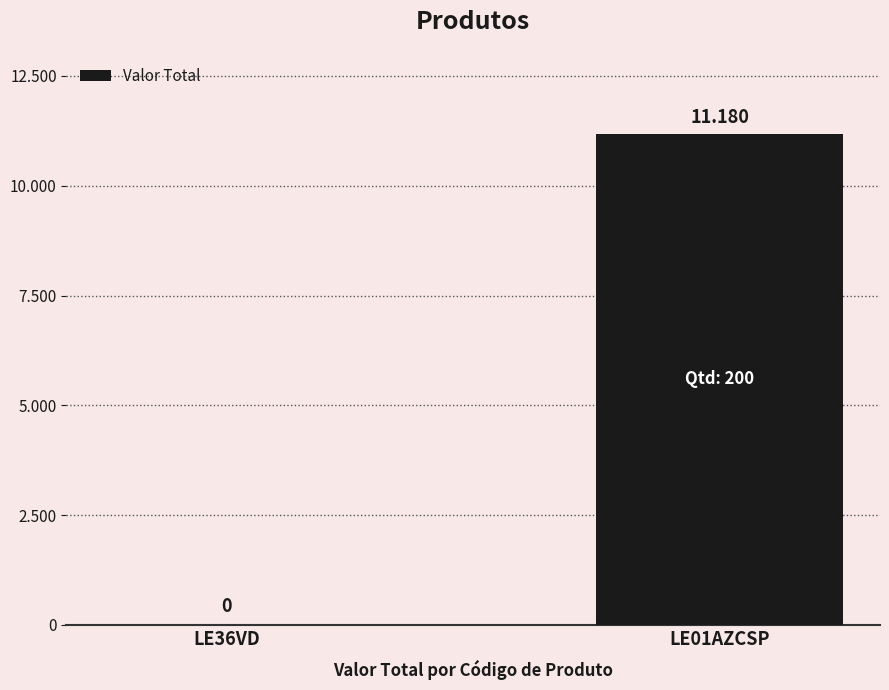

List the labels in order of value, smallest first.

LE36VD, LE01AZCSP